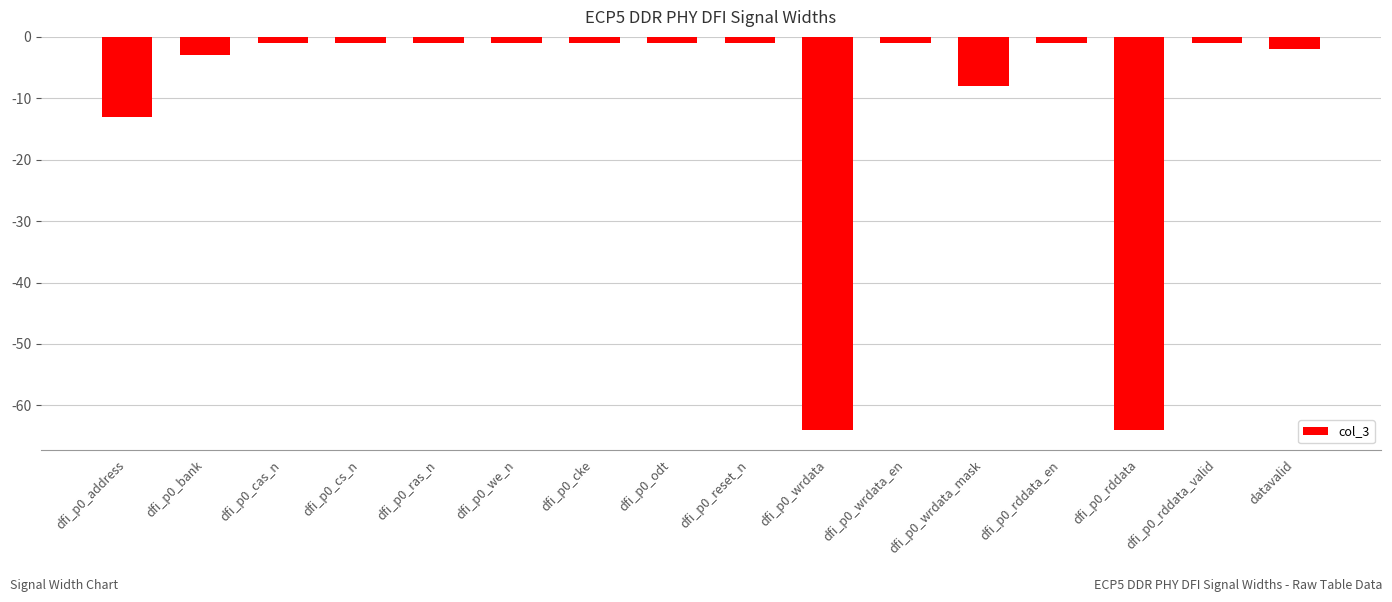

How many bars are there in total?

16